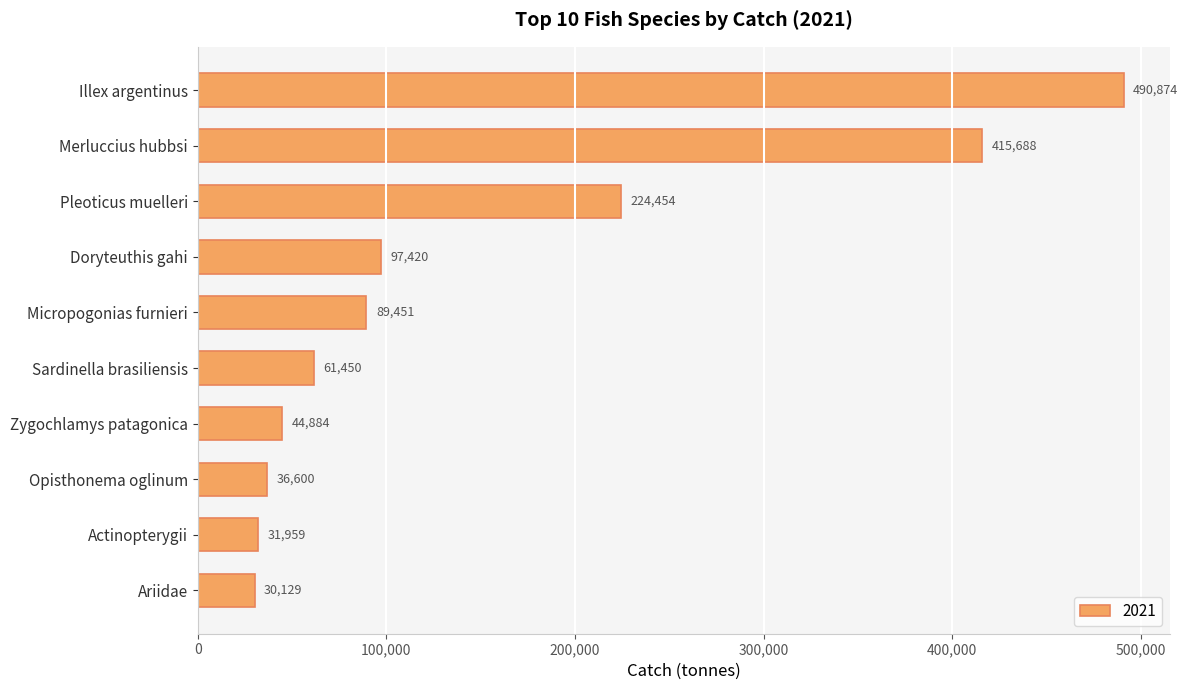

Which label corresponds to the largest value in the chart?

Illex argentinus